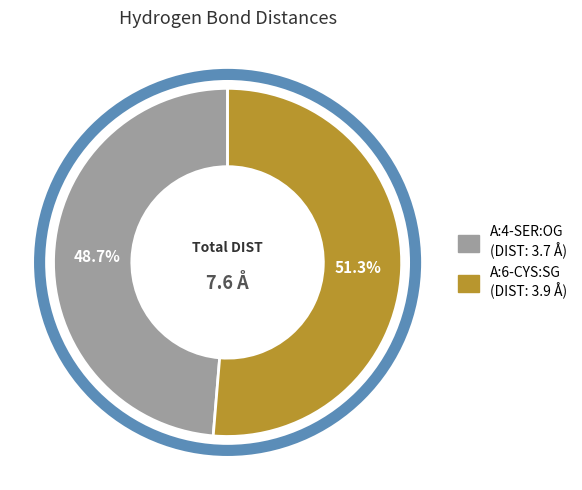

Approximately how many times larger is the value at A:4-SER:OG compared to A:6-CYS:SG?

0.9